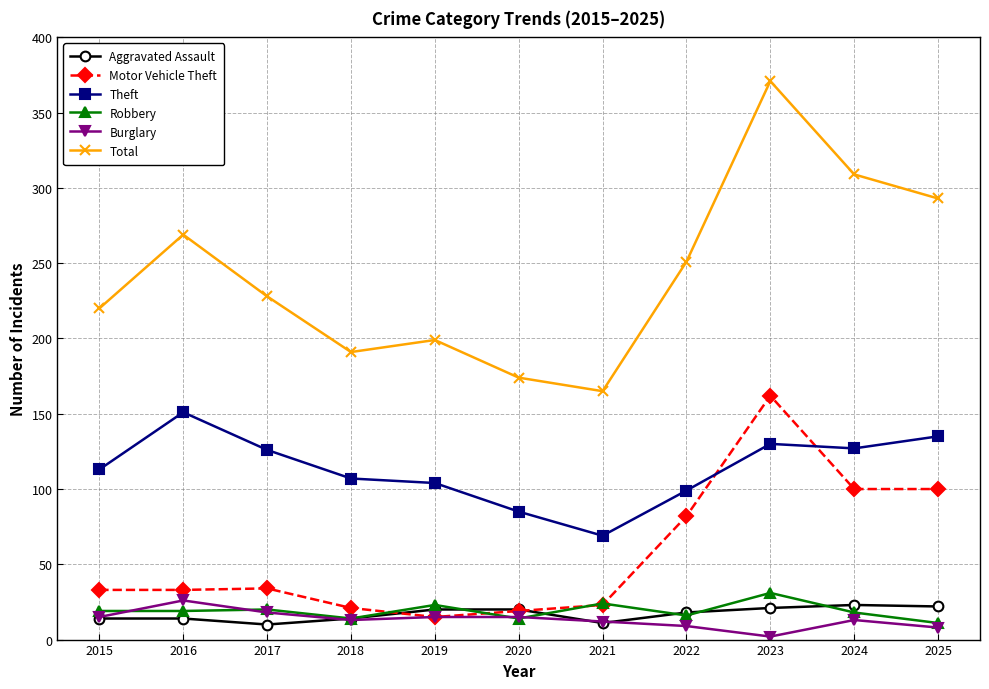

At how many categories does at least one series exceed 184?

9